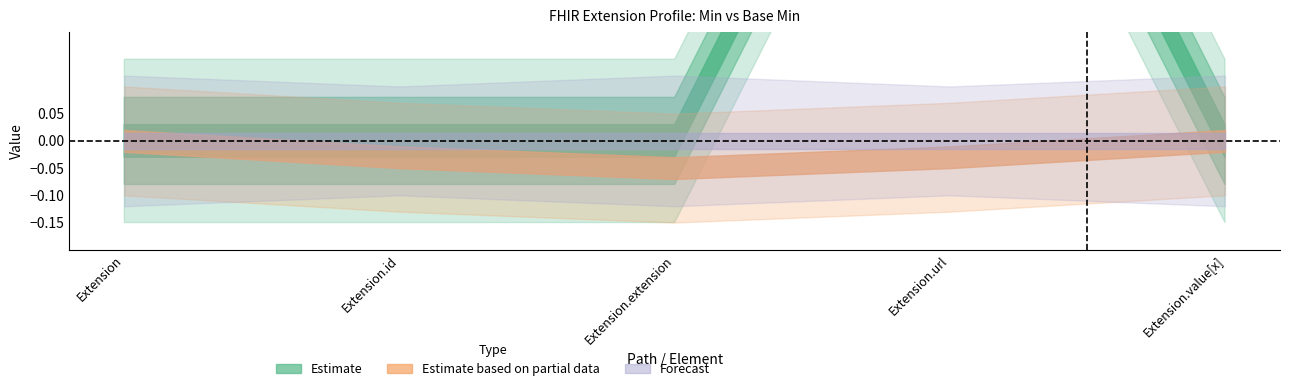

Does the chart have visible grid lines?

No